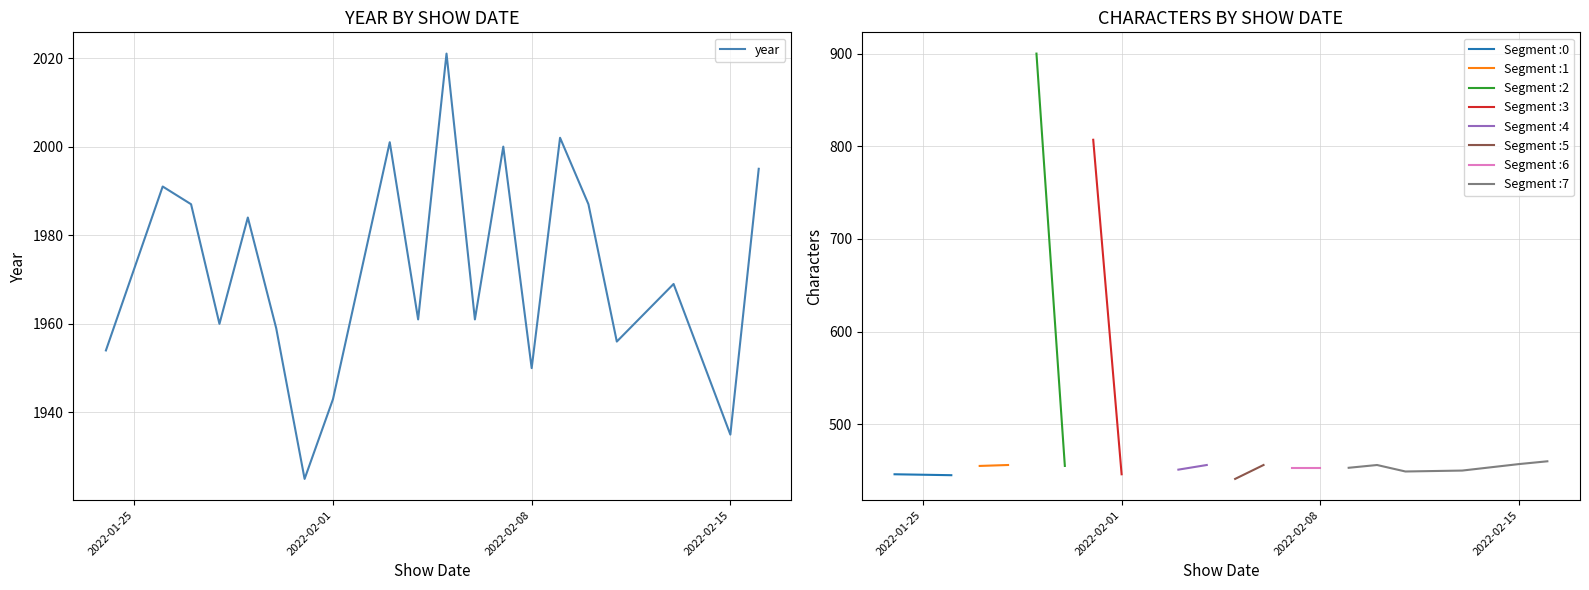

What is the sum of all values?

39441